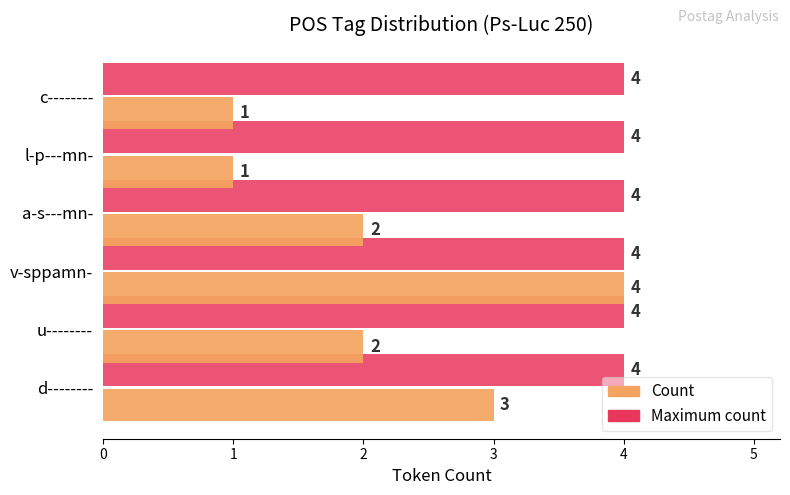

What is the approximate value of Maximum count at u--------?

4